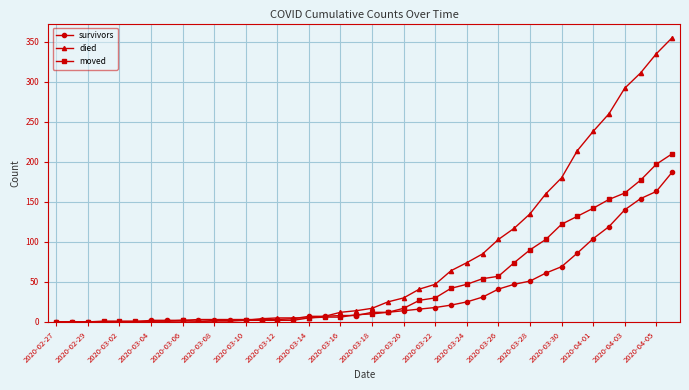

What are all the series names shown in the legend?

survivors, died, moved